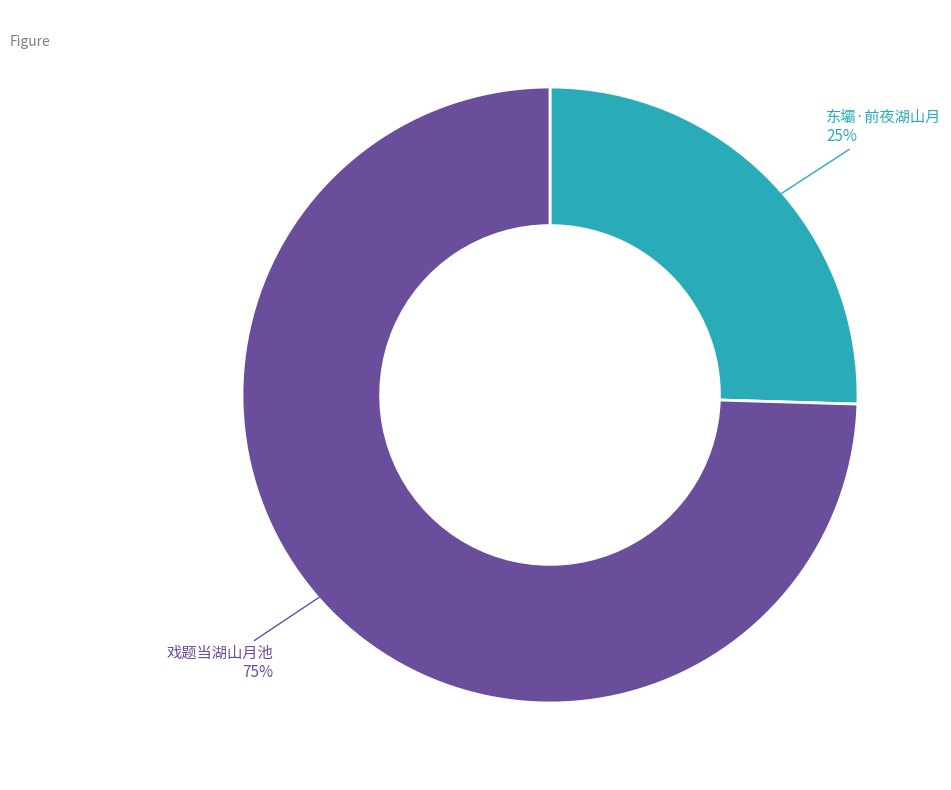

Does any single category account for the majority?

Yes